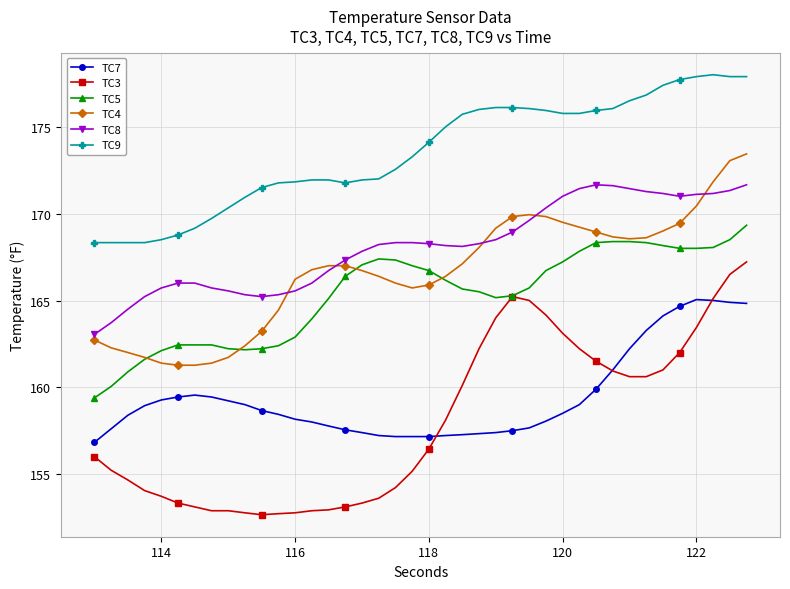

Which series has the largest range (max minus min)?

TC3